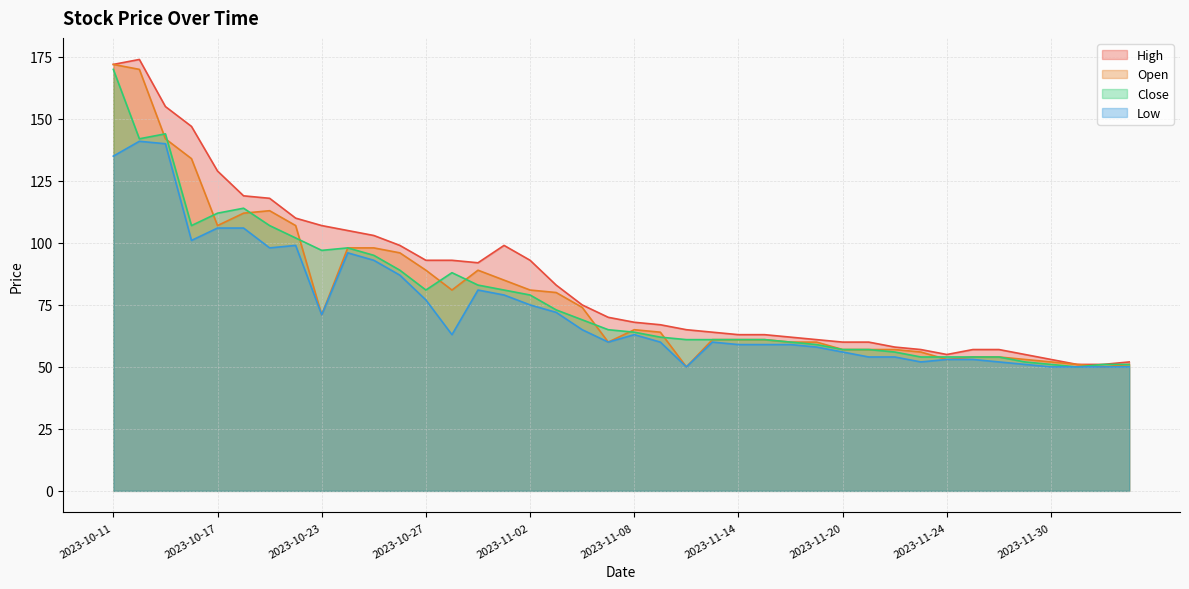

True or false: Low has a value of 33 at 2023-12-05.

False